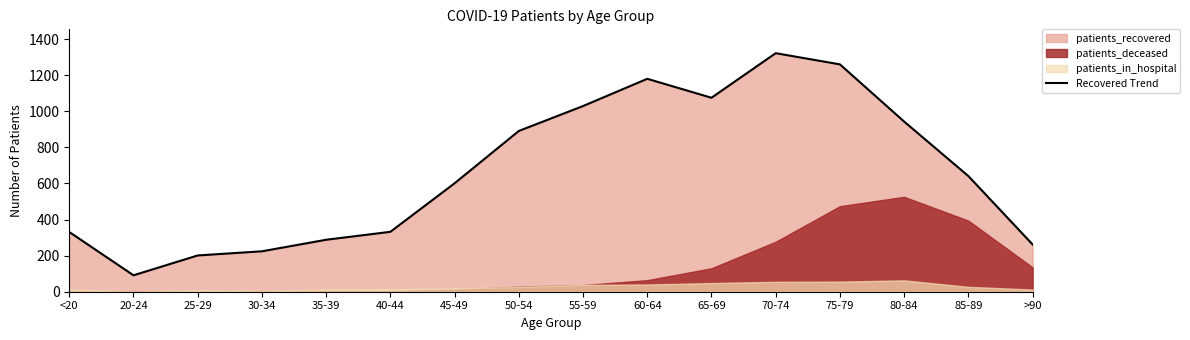

Is the value of patients_in_hospital at 25-29 greater than the value of patients_deceased at <20?

Yes